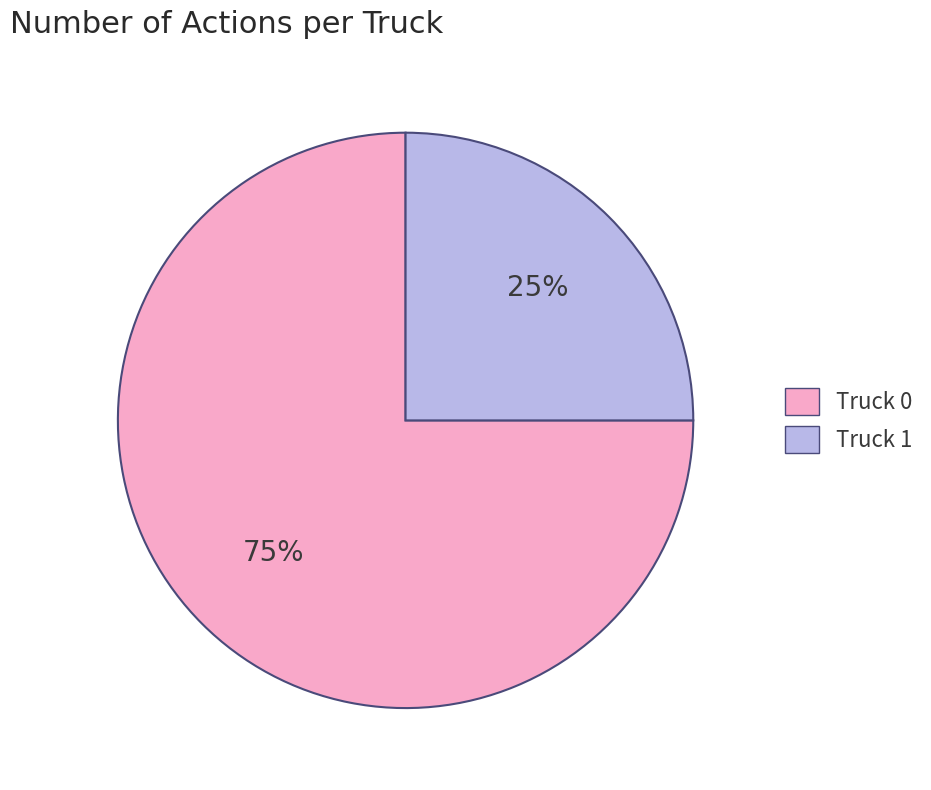

Does Truck 1 represent more than half of the total?

No